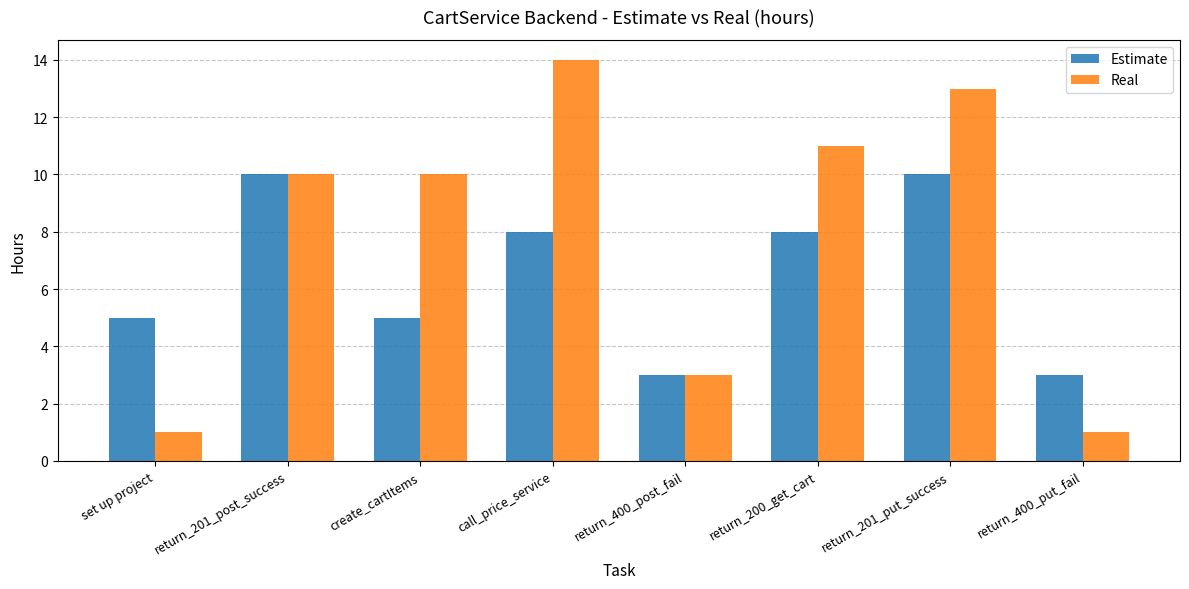

The Estimate series shows 5 at create_cartItems. True or false?

True